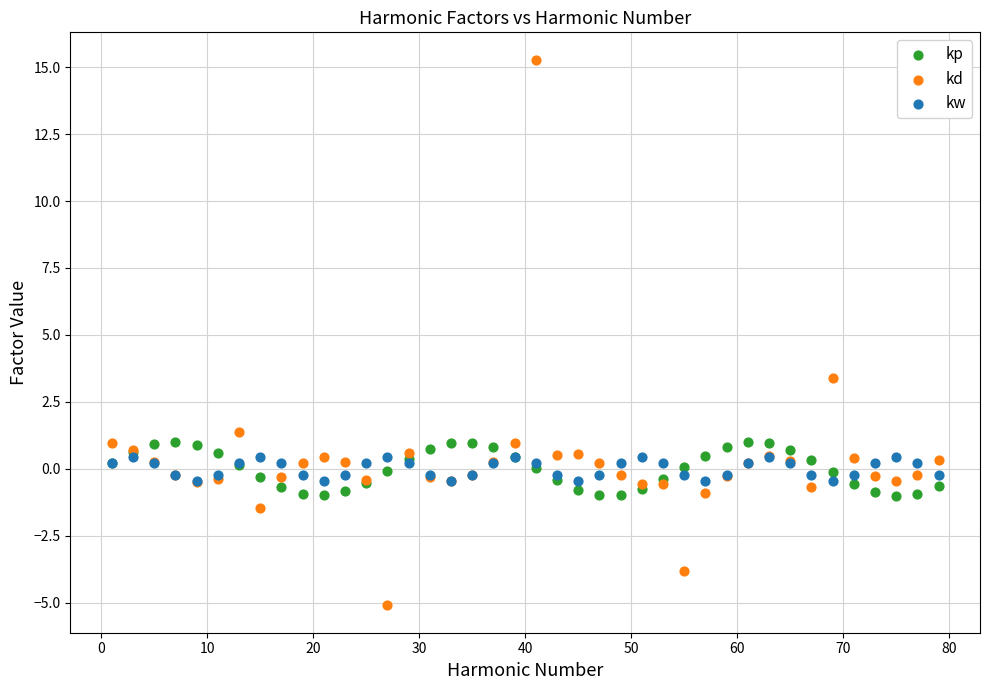

What are all the series names shown in the legend?

kp, kd, kw